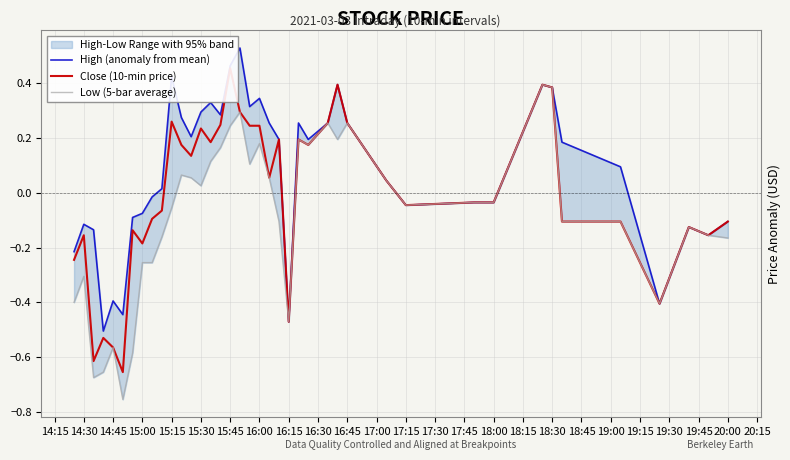

How many negative values does the High (anomaly from mean) series have?

17